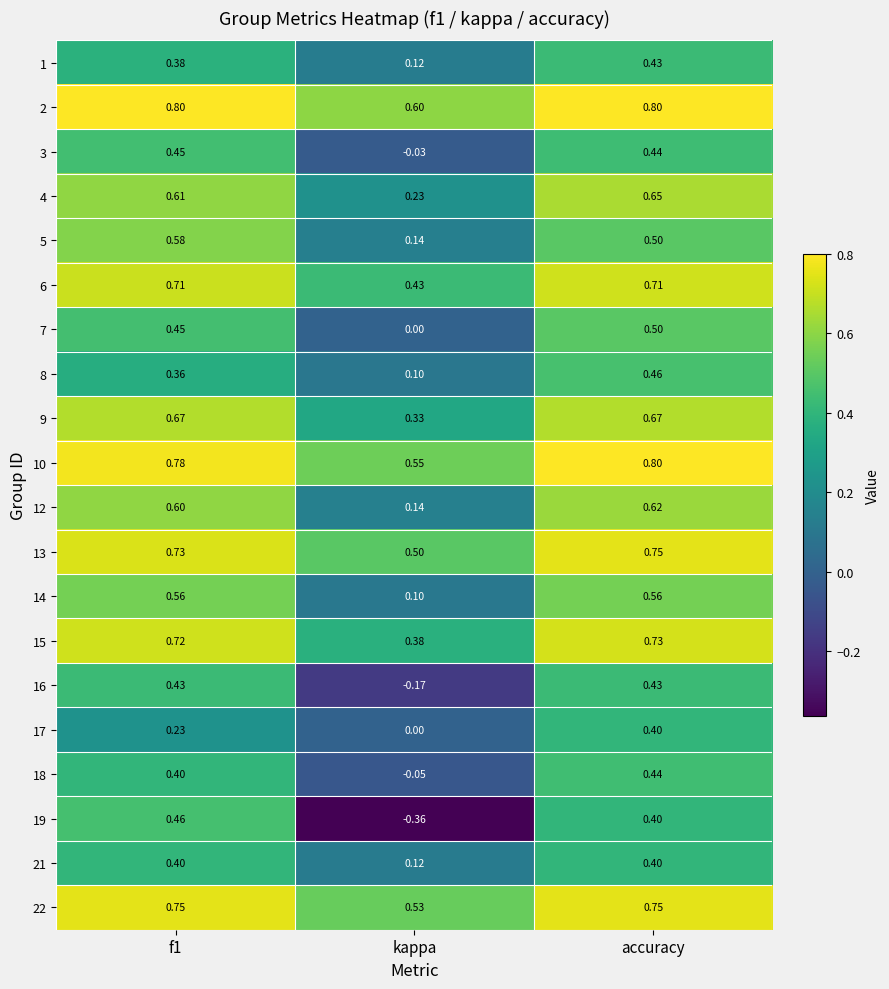

At which category is the sum across all series the highest?

accuracy